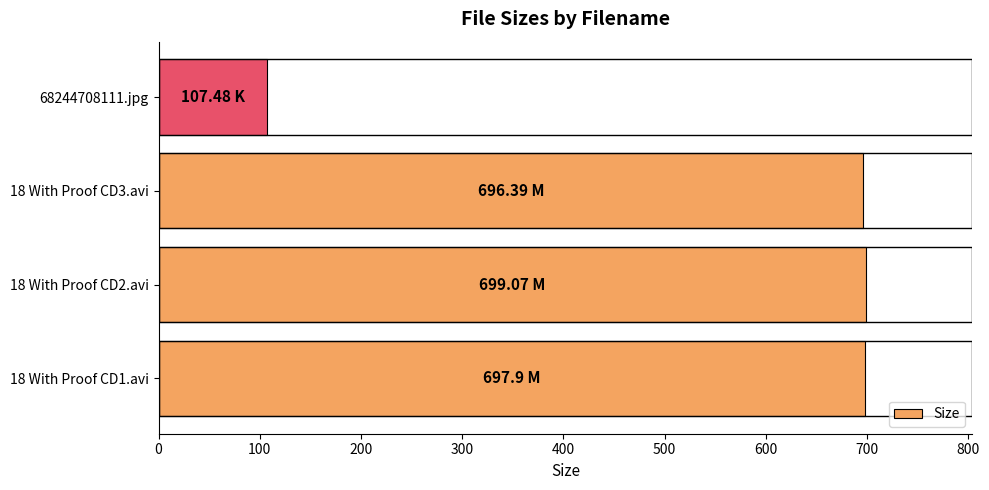

How many series are shown in this chart?

1